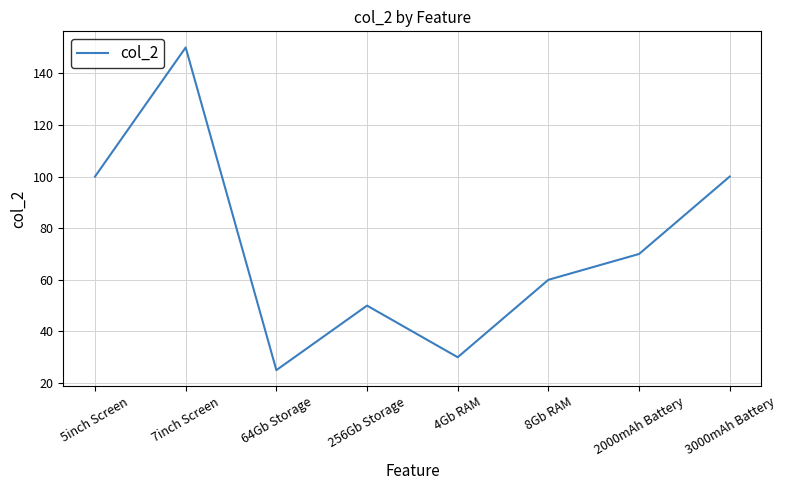

What position from the right is 5inch Screen?

8